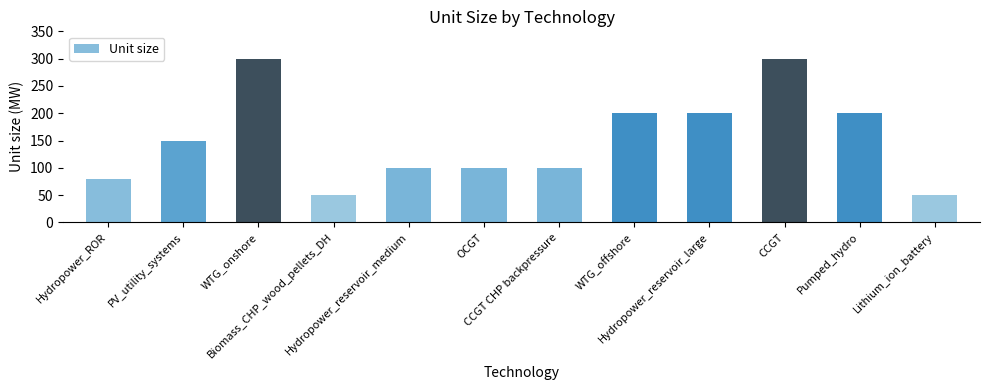

How many series are shown in this chart?

1